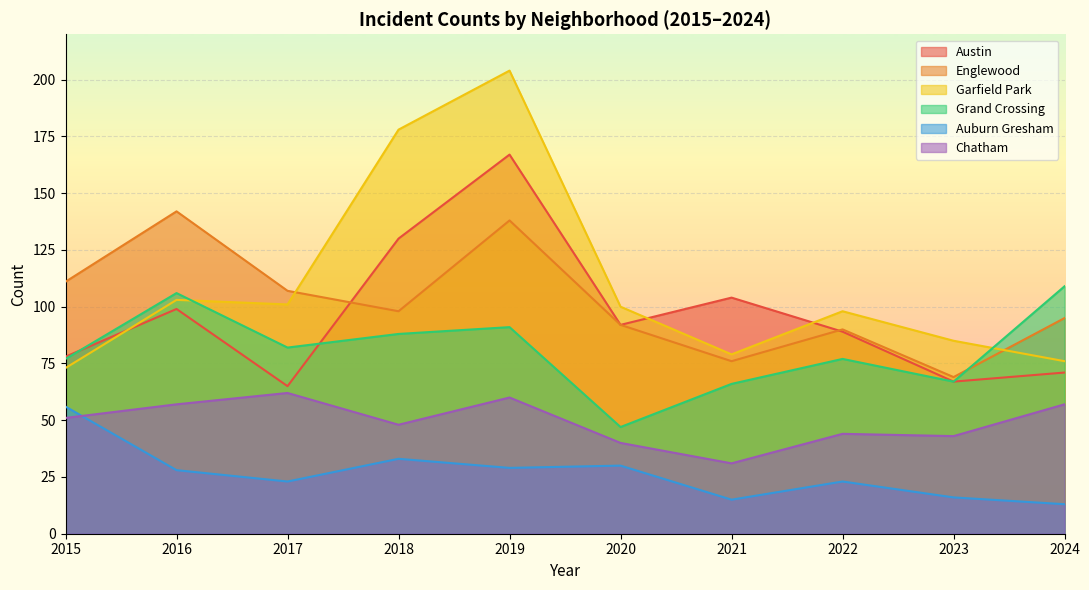

What is the maximum value shown in the chart?

204